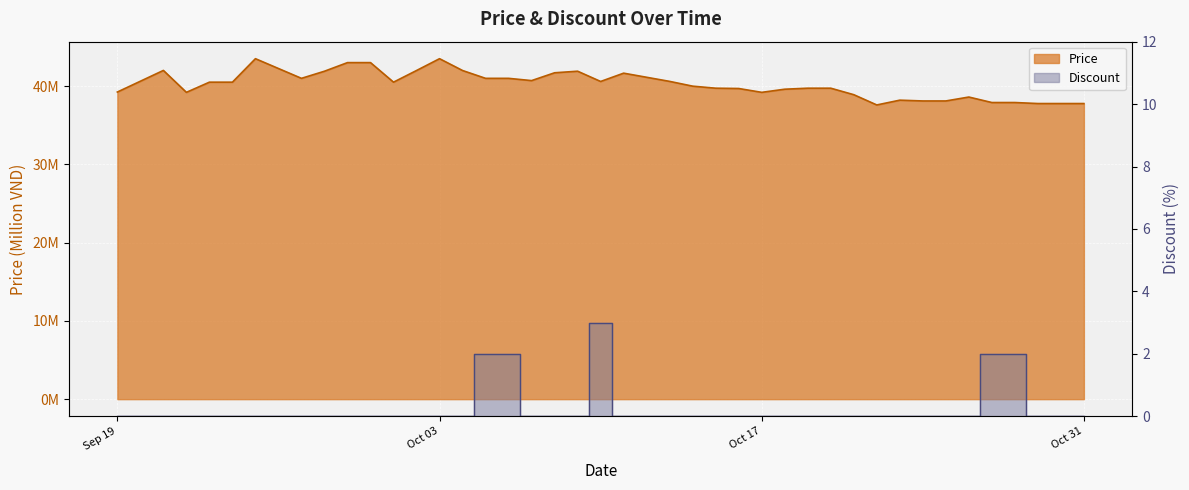

Which series has the largest total across all categories?

Price